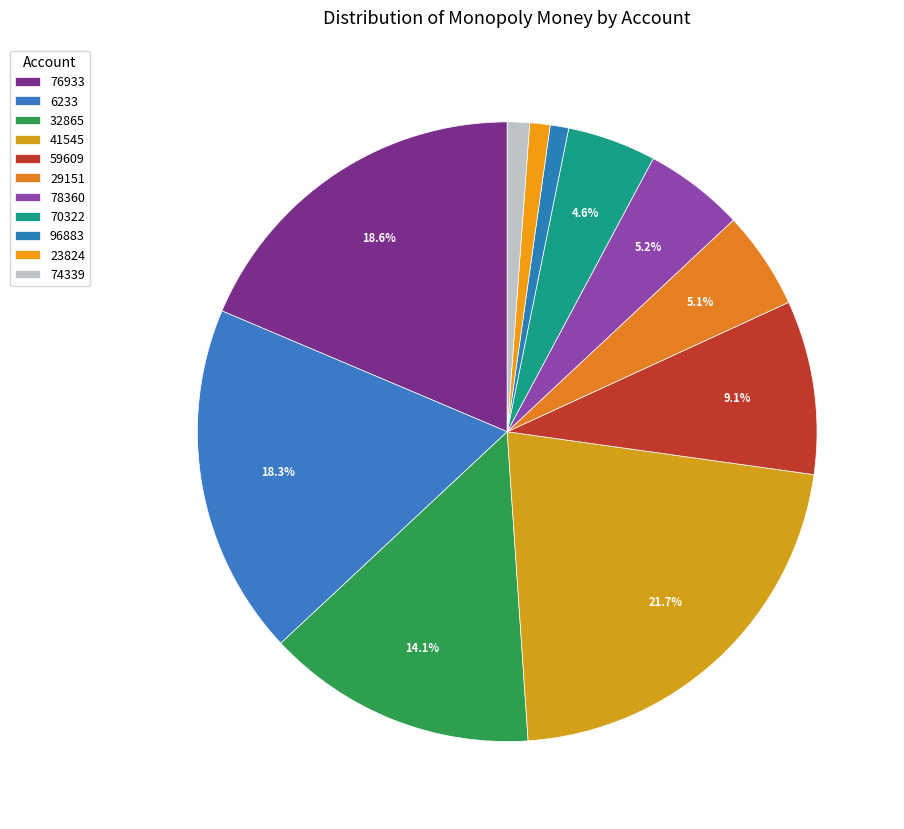

How many segments does this pie chart have?

11